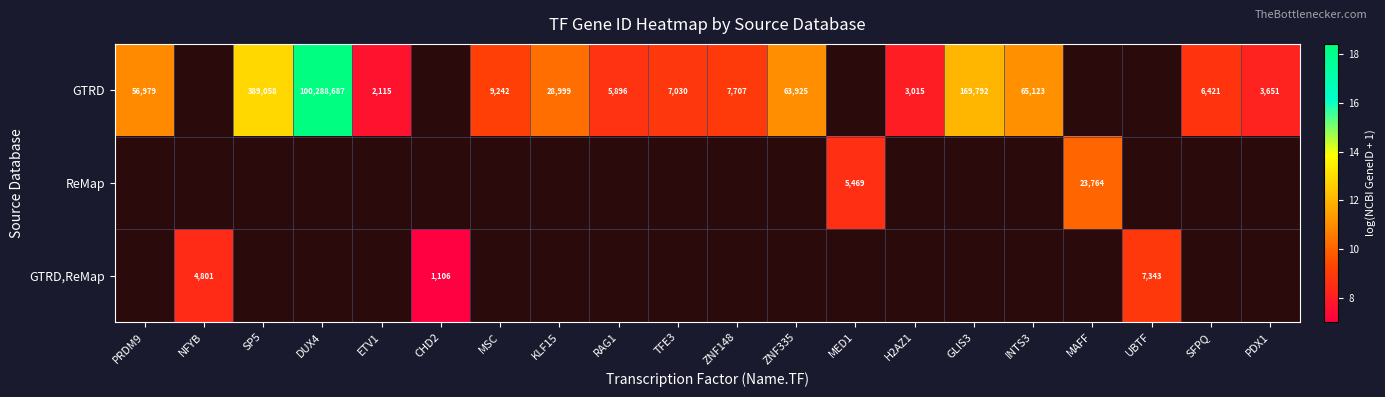

Which series has the largest range (max minus min)?

GTRD